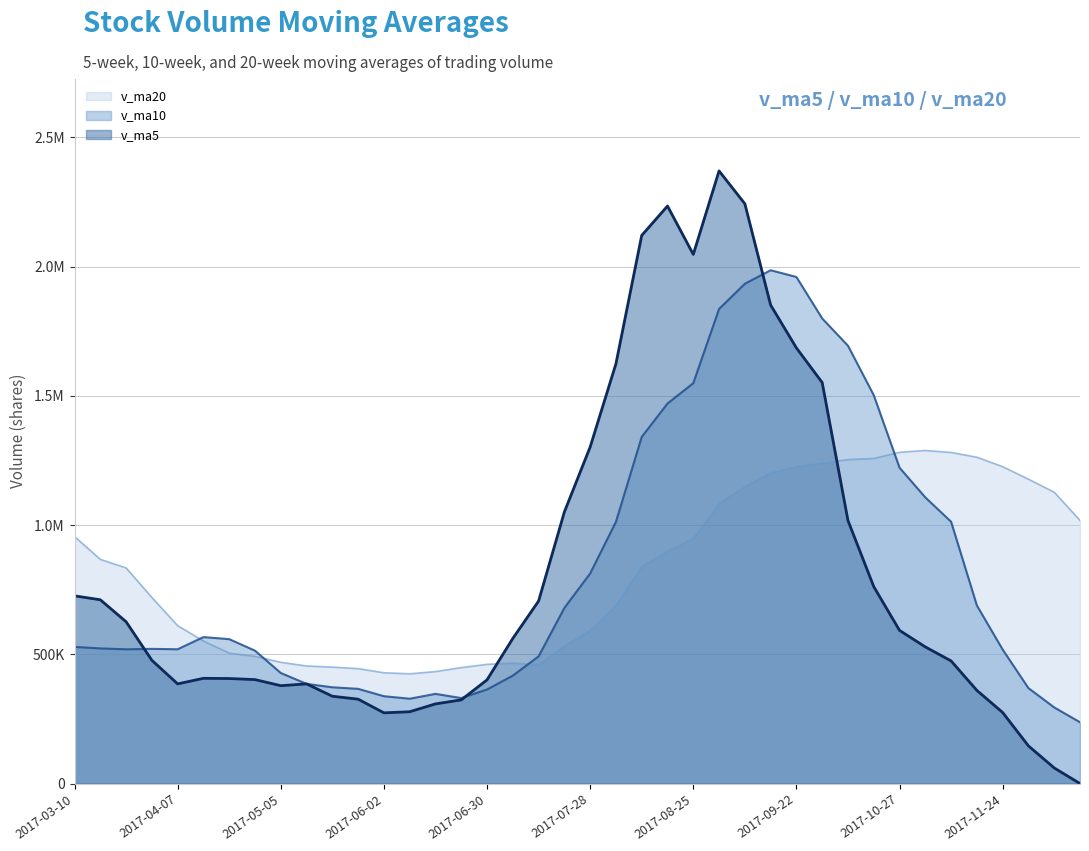

The value of v_ma20 at 2017-04-21 is 504709.1. True or false?

True